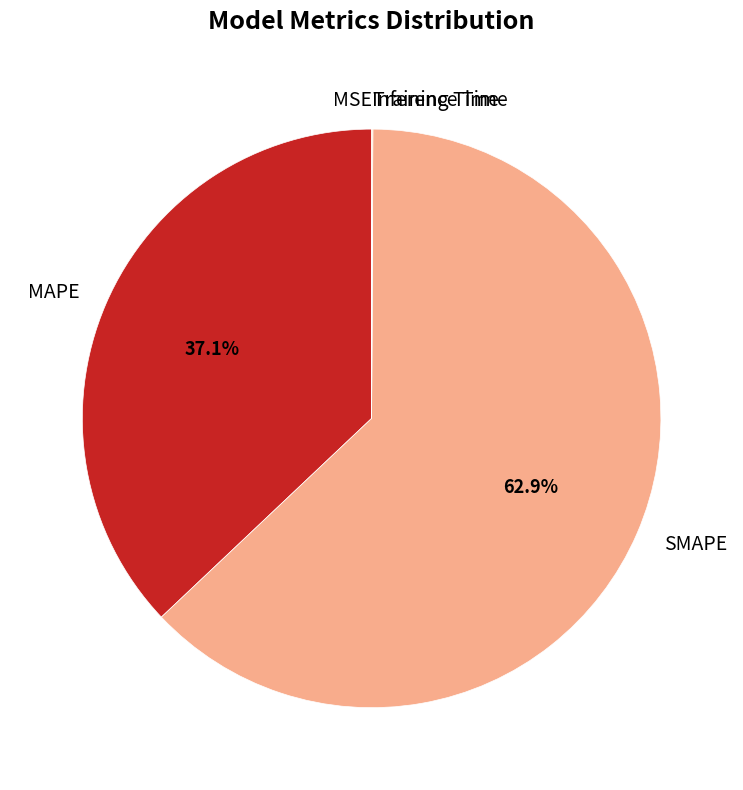

Does any single category account for the majority?

Yes